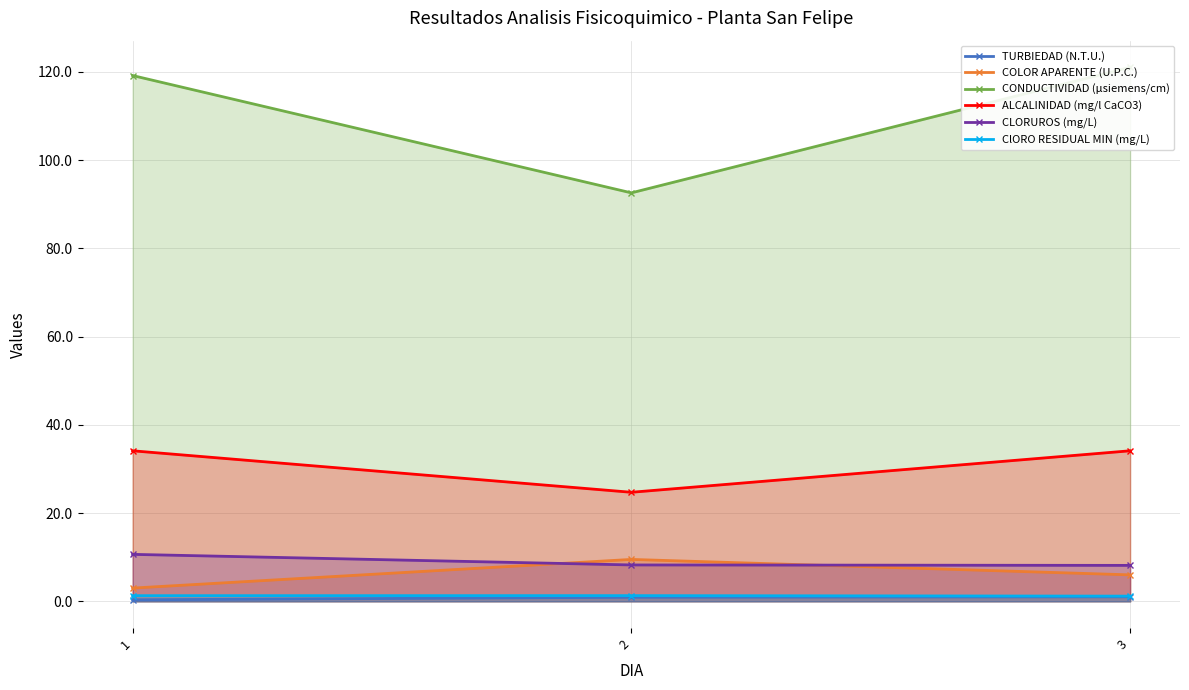

At how many categories does at least one series exceed 90?

3